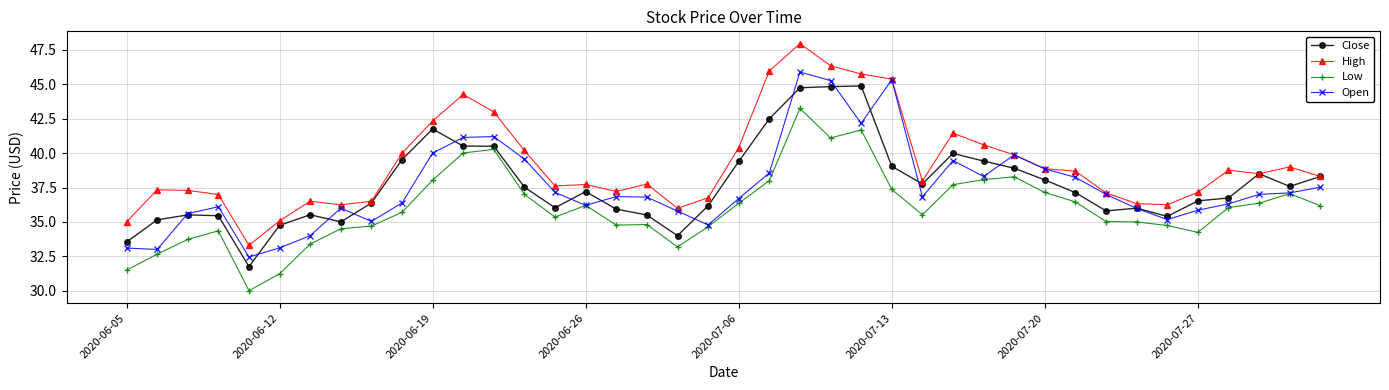

Rank the series by their maximum value, from lowest to highest.

Low, Close, Open, High